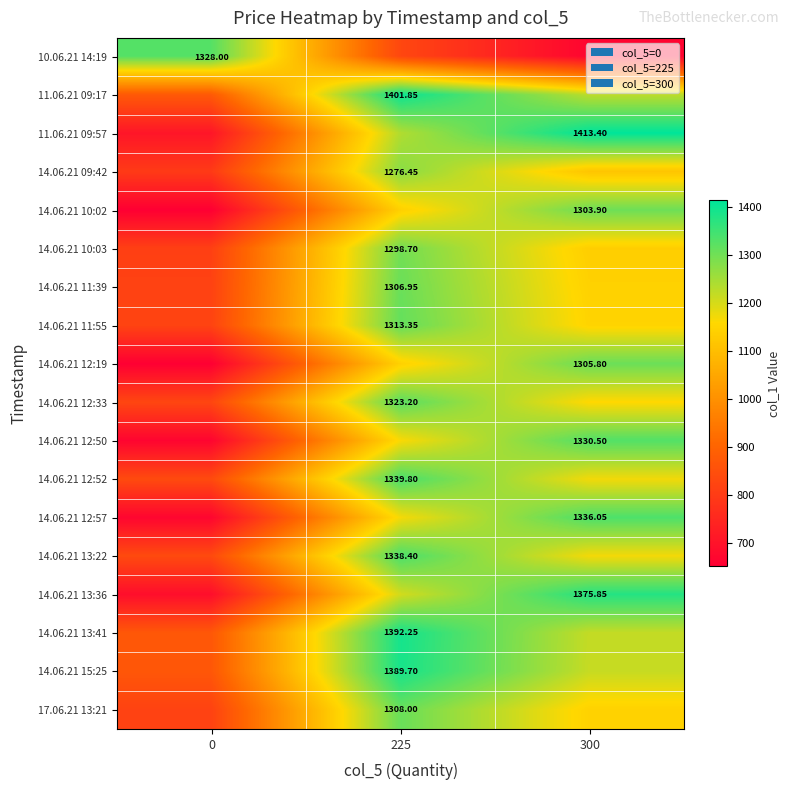

At how many categories does at least one series exceed 898?

3